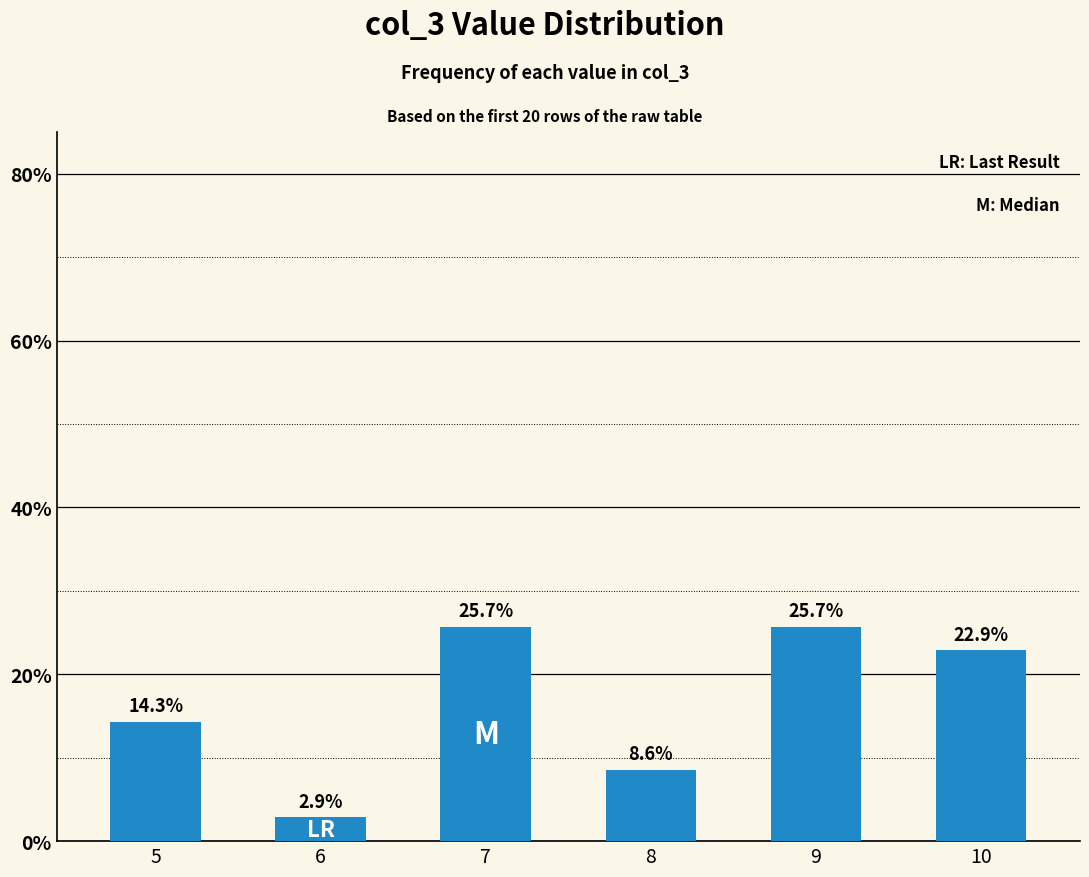

What is the difference between the maximum and minimum values?

22.9